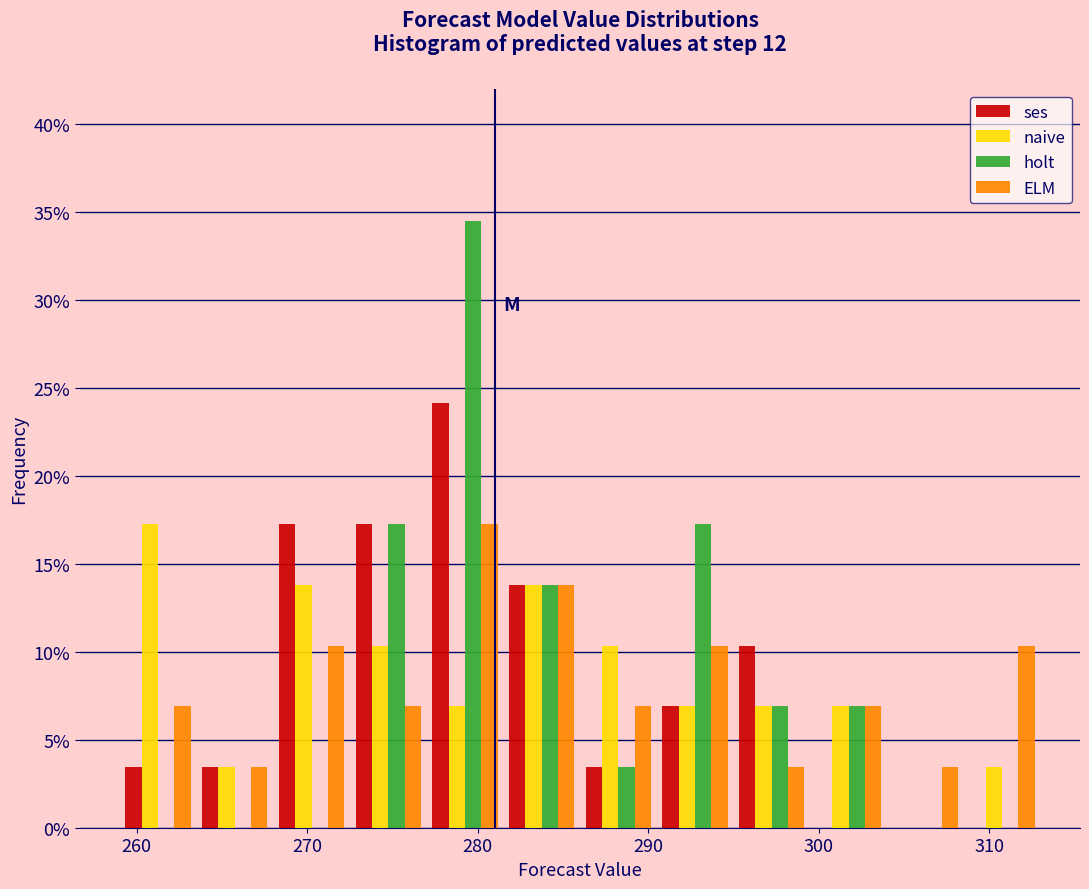

Reading left to right, transcribe this chart: for each range on the x-axis, give the height of each series' bar. Neither the bar edges nor the heights are printed on the chart, so give them approximately, as read against the axes.

259.0 to 263.5: ses=3.5	naive=17.0	holt=0	ELM=7.0
263.5 to 268.0: ses=3.5	naive=3.5	holt=0	ELM=3.5
268.0 to 272.5: ses=17.0	naive=14.0	holt=0	ELM=10.5
272.5 to 277.0: ses=17.0	naive=10.5	holt=17.0	ELM=7.0
277.0 to 281.5: ses=24.0	naive=7.0	holt=34.5	ELM=17.0
281.5 to 286.0: ses=14.0	naive=14.0	holt=14.0	ELM=14.0
286.0 to 290.5: ses=3.5	naive=10.5	holt=3.5	ELM=7.0
290.5 to 295.0: ses=7.0	naive=7.0	holt=17.0	ELM=10.5
295.0 to 299.5: ses=10.5	naive=7.0	holt=7.0	ELM=3.5
299.5 to 304.0: ses=0	naive=7.0	holt=7.0	ELM=7.0
304.0 to 308.5: ses=0	naive=0	holt=0	ELM=3.5
308.5 to 313.0: ses=0	naive=3.5	holt=0	ELM=10.5